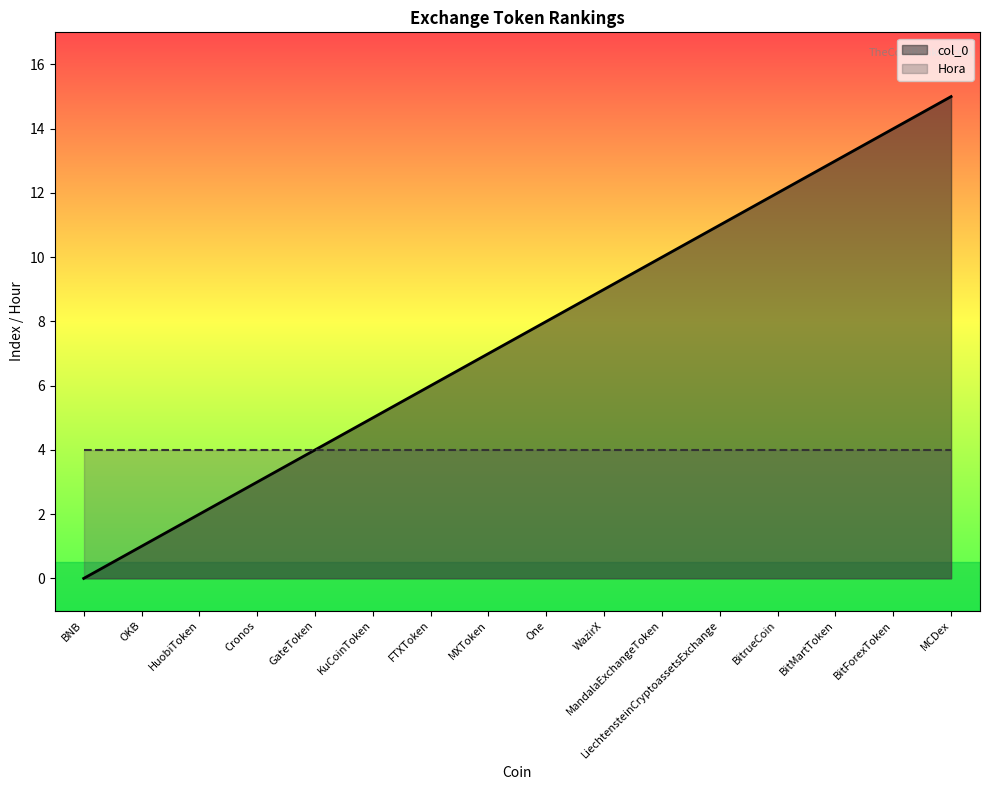

At how many categories does at least one series exceed 5?

10